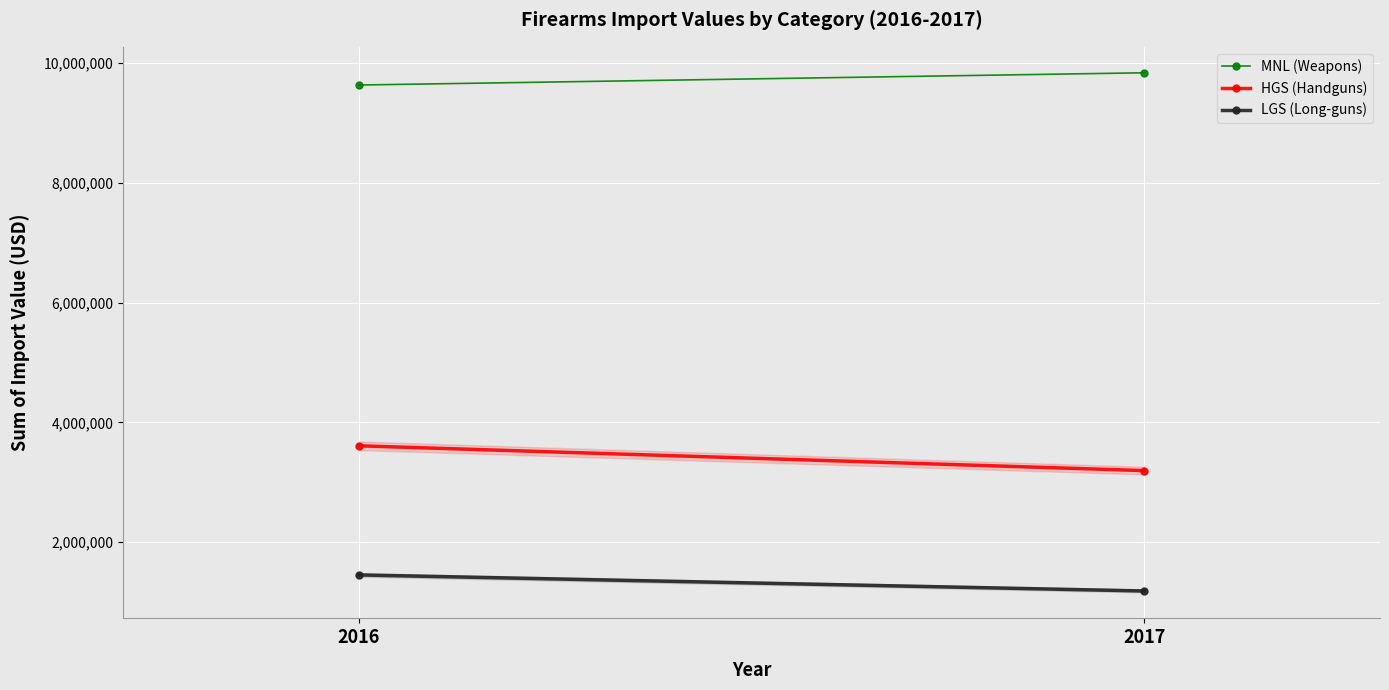

Read the LGS (Long-guns) value at 2016.

1452867